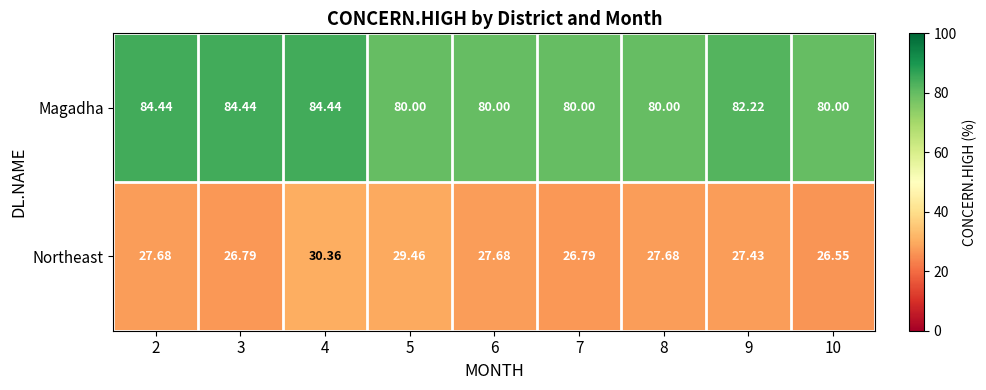

List the series in order of their overall mean, highest first.

Magadha, Northeast